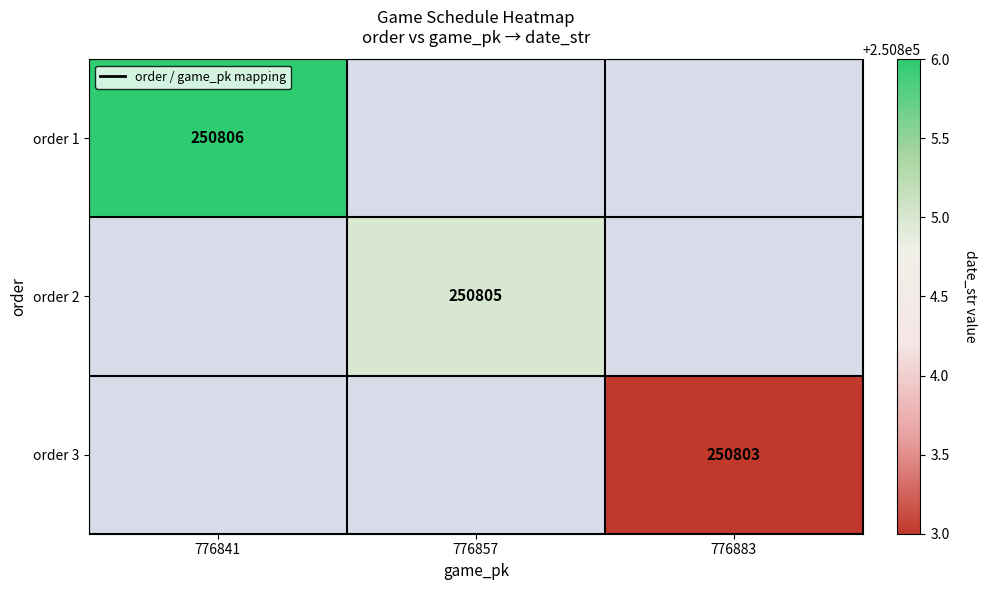

The value of order 2 at 776857 is 412304. True or false?

False